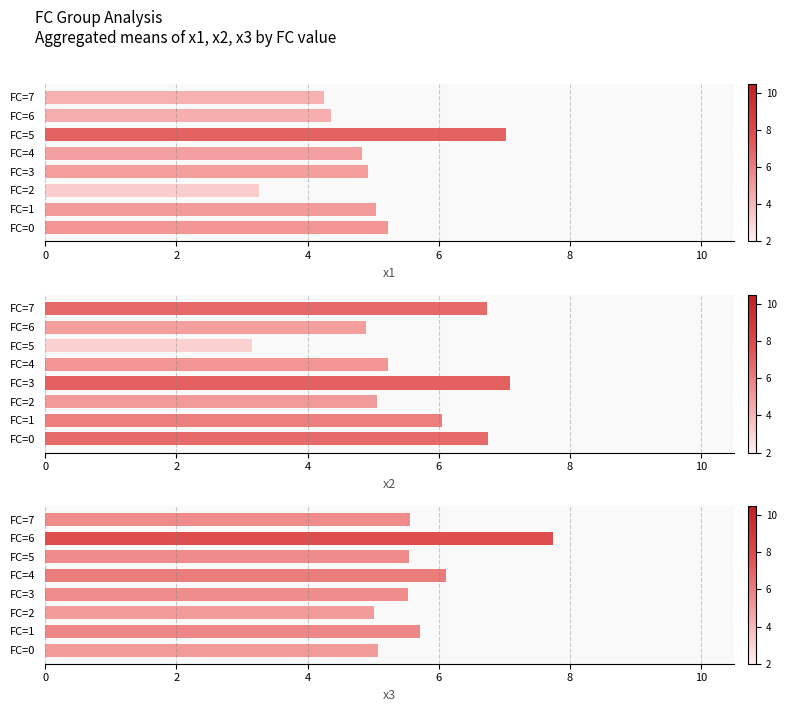

What is the minimum value for x1?

3.3